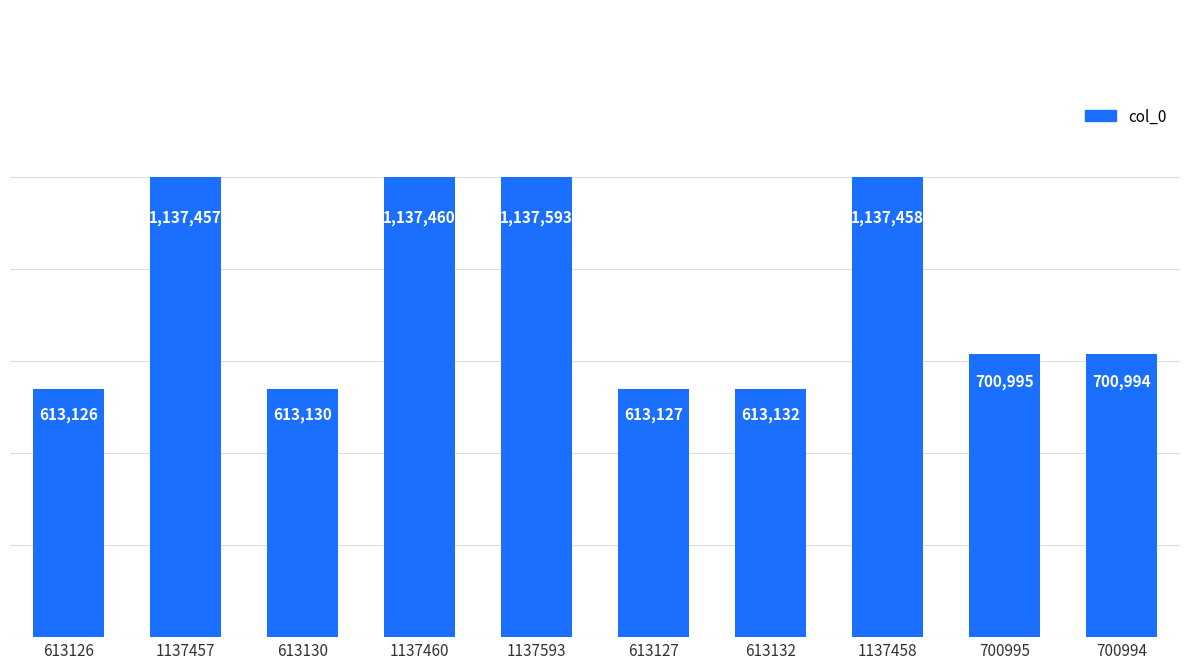

The value at 700995 is 700995. True or false?

True